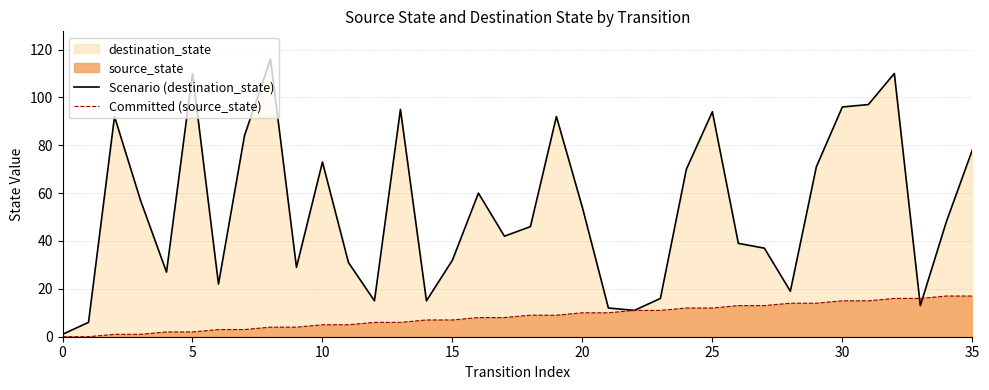

How many interior local peaks does the Scenario (destination_state) series have?

9